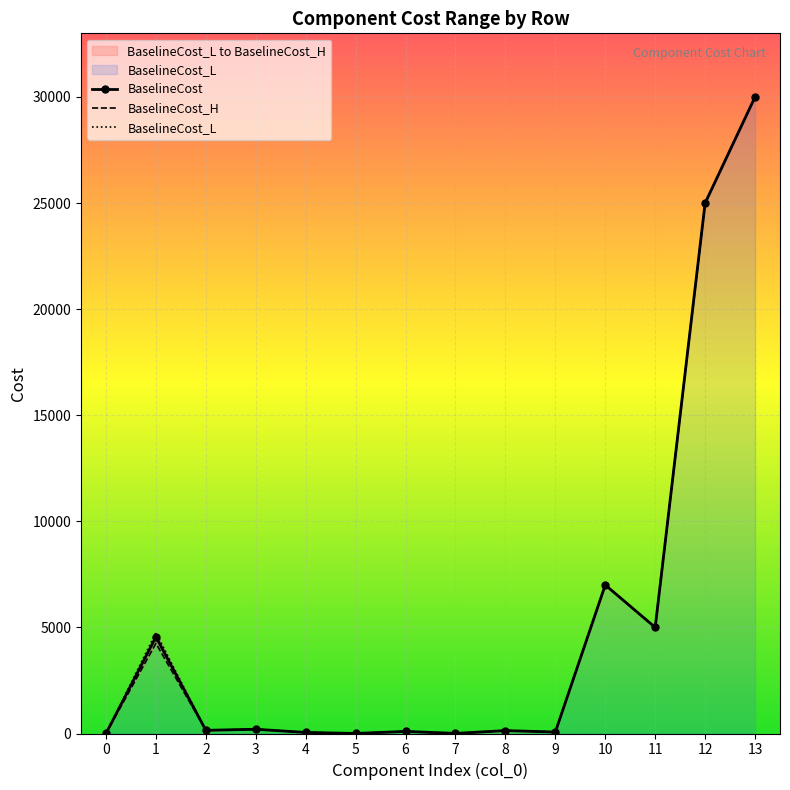

Reading right to left, list all the values displayed in this chart.

BaselineCost: 13=30000.0	12=25000.0	11=5000.0	10=7000.0	9=68.8	8=138.0	7=4.3	6=99.0	5=1.5	4=50.0	3=200.0	2=150.0	1=4551.0	0=0.2
BaselineCost_H: 13=30000.0	12=25000.0	11=5000.0	10=7000.0	9=68.8	8=138.0	7=4.3	6=99.0	5=1.5	4=50.0	3=200.0	2=150.0	1=4250.0	0=0.2
BaselineCost_L: 13=30000.0	12=25000.0	11=5000.0	10=7000.0	9=68.8	8=138.0	7=4.3	6=99.0	5=1.5	4=50.0	3=200.0	2=150.0	1=4750.0	0=0.2